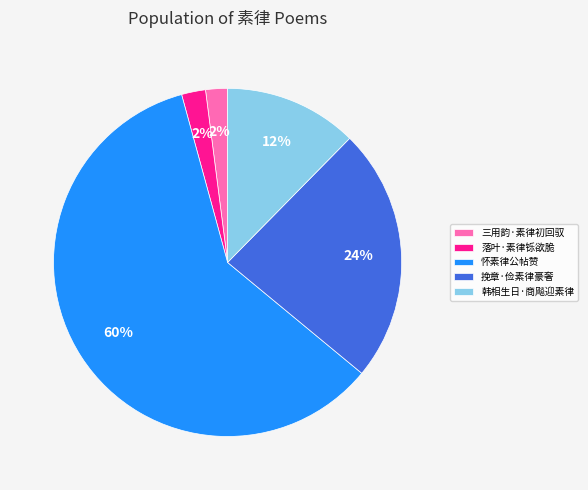

Approximately how many times larger is the value at 怀素律公帖赞 compared to 挽章·俭素律豪奢?

2.5